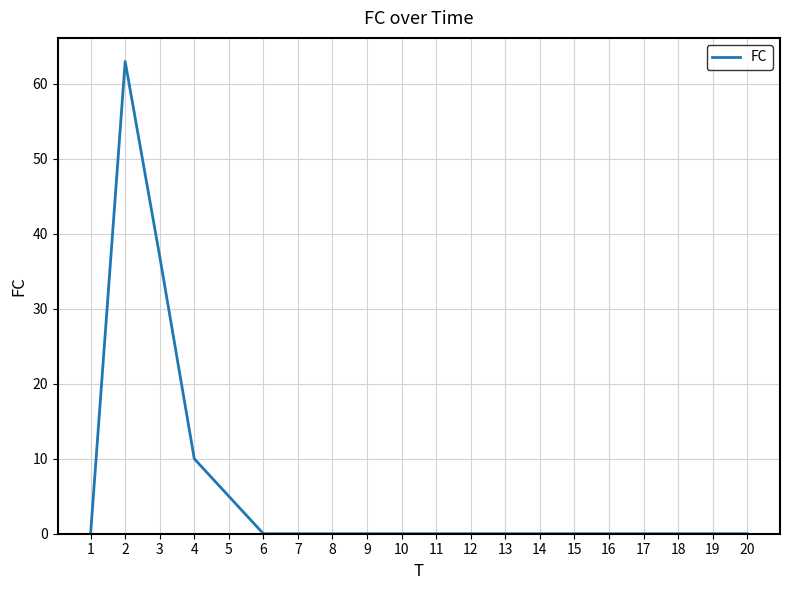

What is the change in value from 4 to 12?

-10